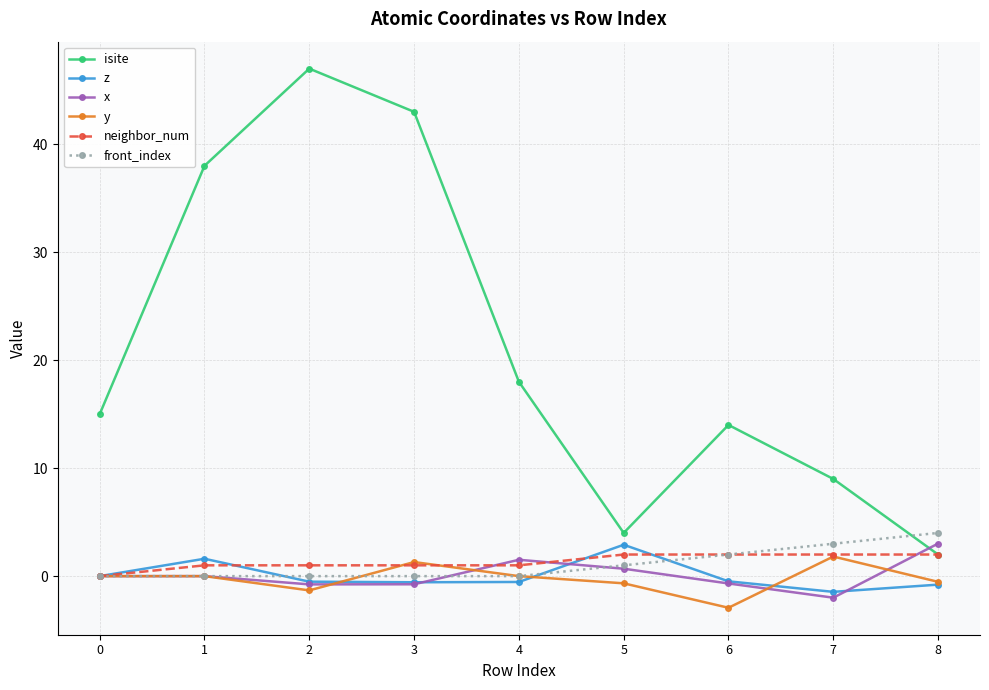

Is it true that z equals -1.5 at 7?

True